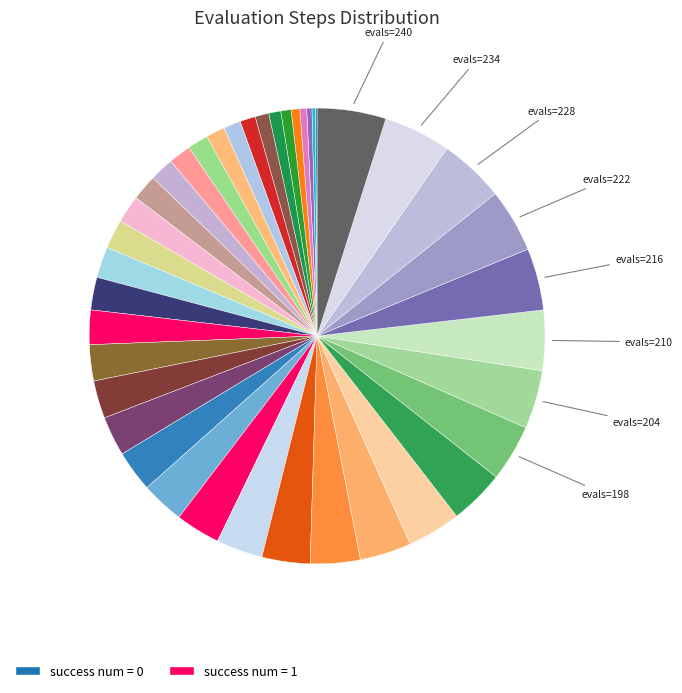

How many slices are in this pie chart?

40